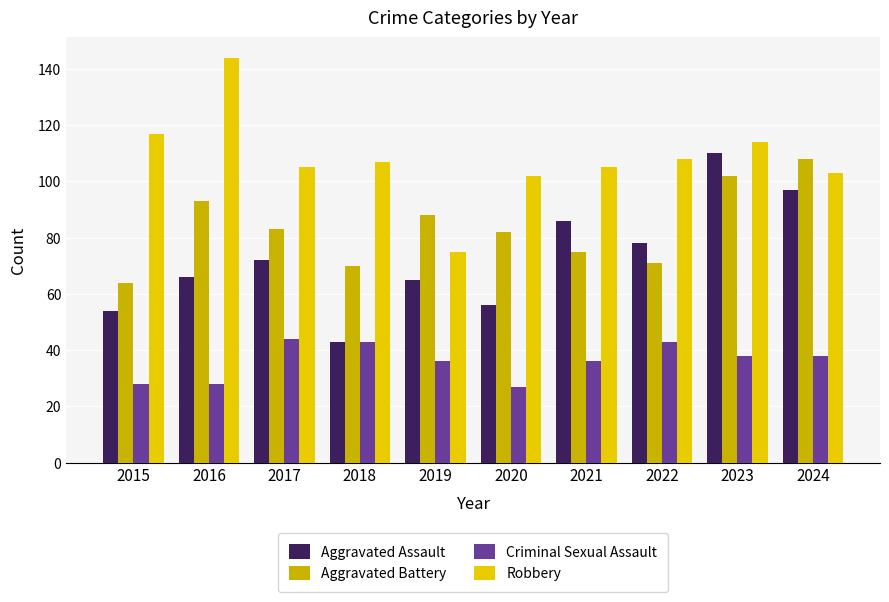

What are all the series names shown in the legend?

Aggravated Assault, Aggravated Battery, Criminal Sexual Assault, Robbery